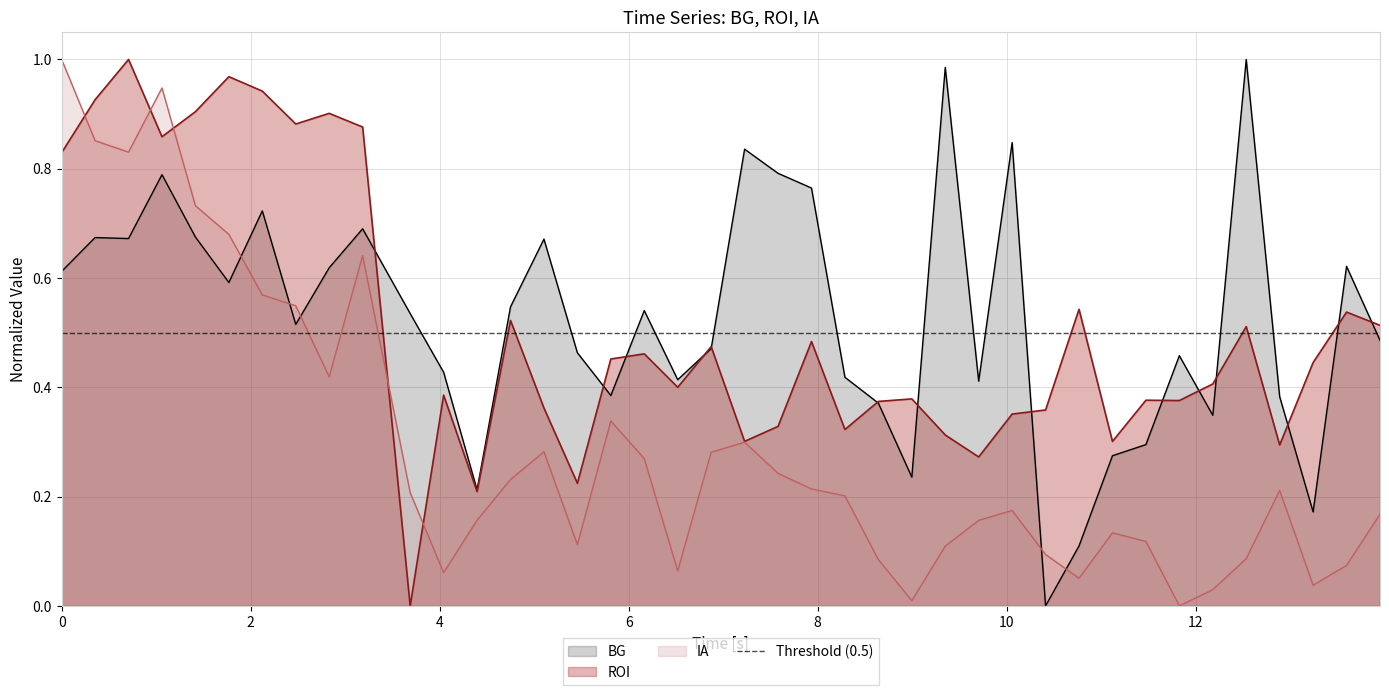

How many intersections are there between IA and BG?

5